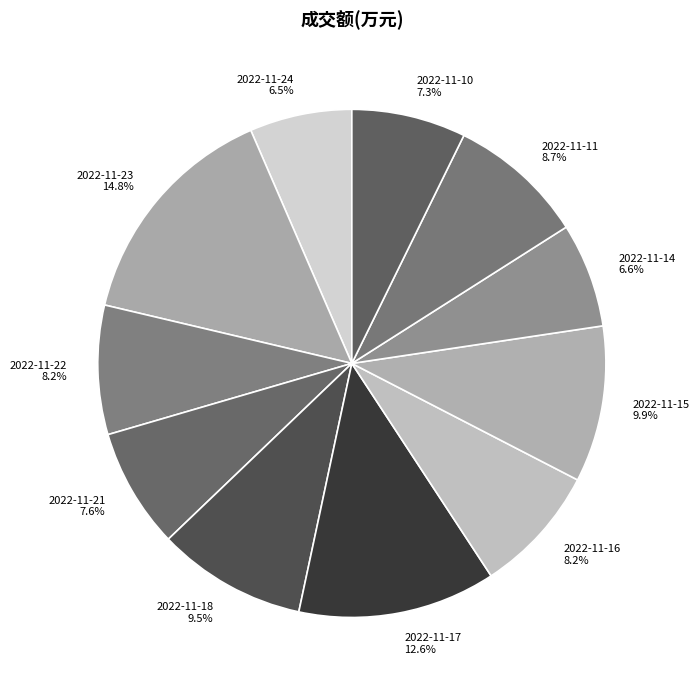

To the nearest percent, what is the difference between the 2022-11-15 and 2022-11-10 slice percentages?

3%